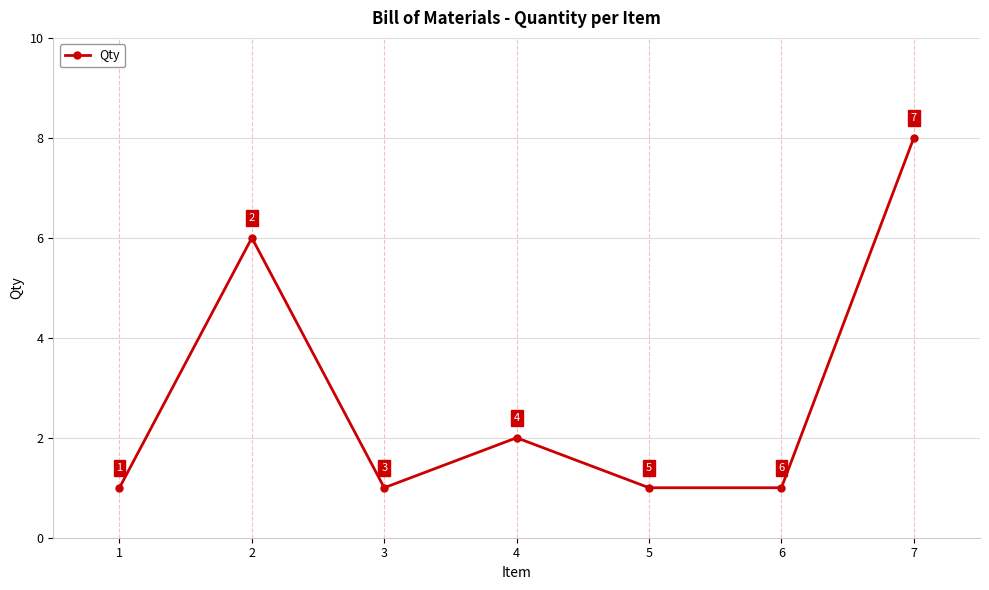

What is the approximate value at 5?

1